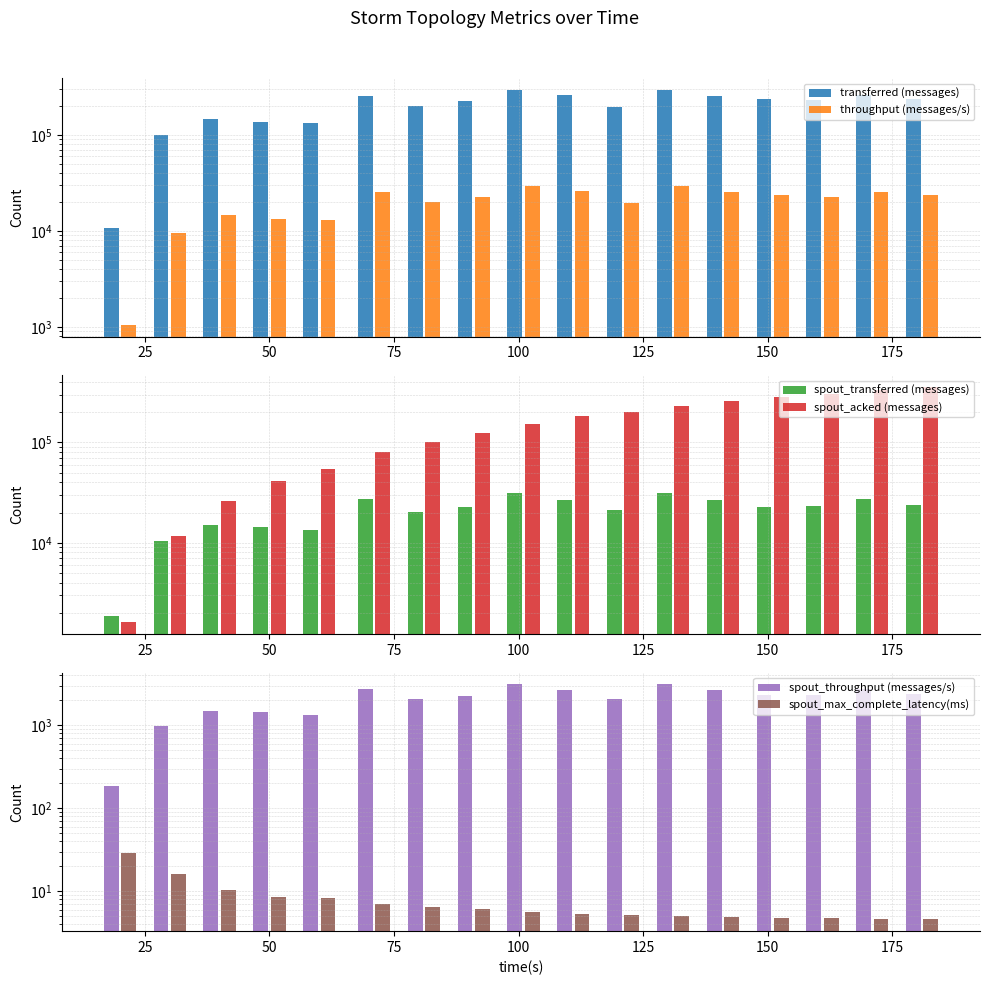

What position from the left is 150?

14